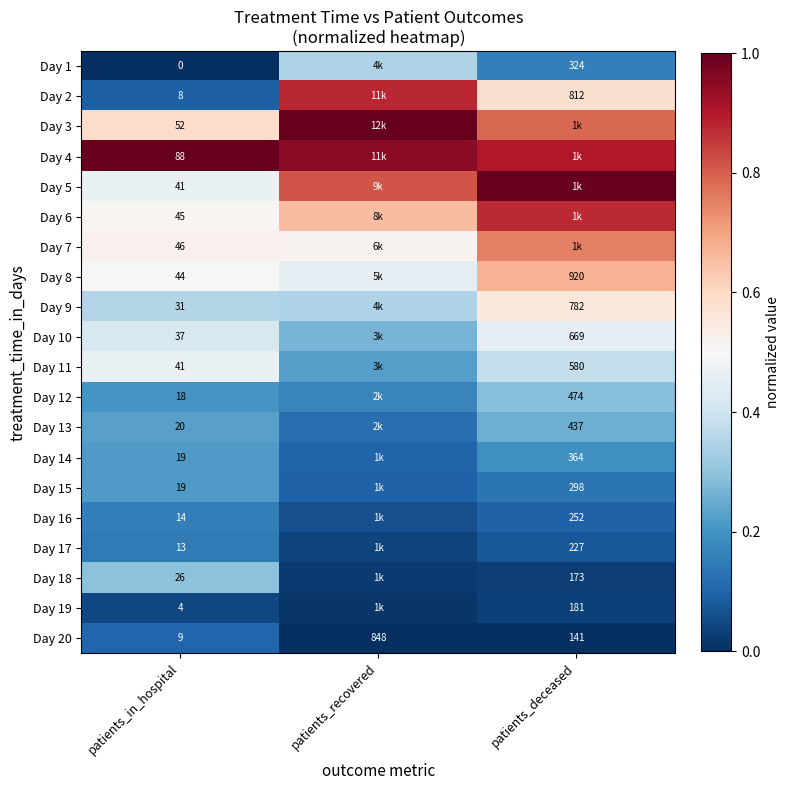

Read the Day 3 value at patients_in_hospital.

0.6